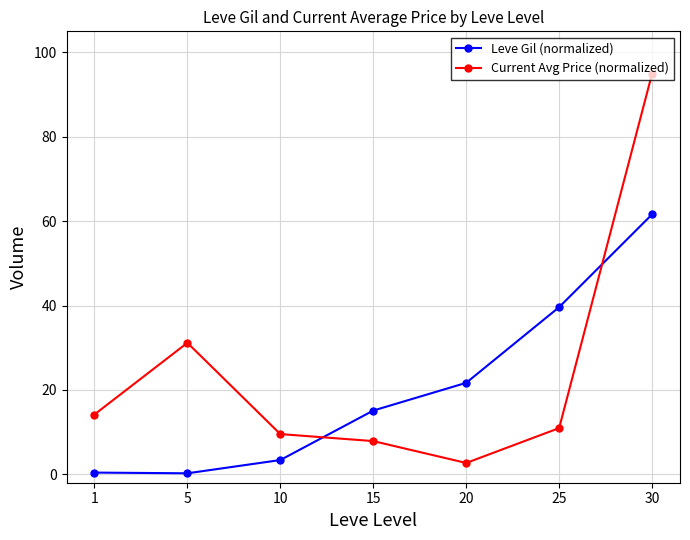

Rank the series by their maximum value, from highest to lowest.

Current Avg Price (normalized), Leve Gil (normalized)